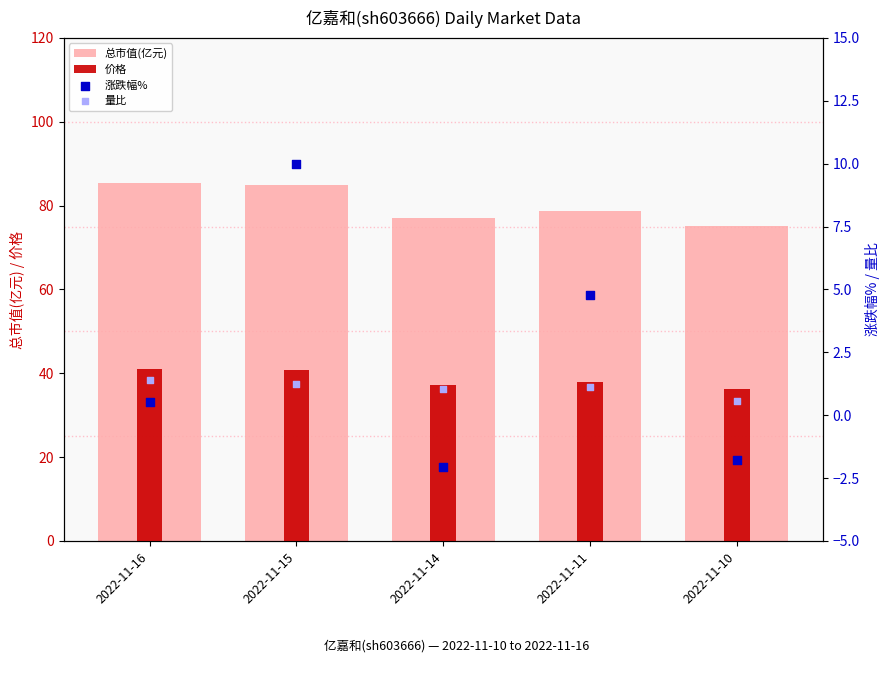

Which series contains the lowest Y value?

涨跌幅%